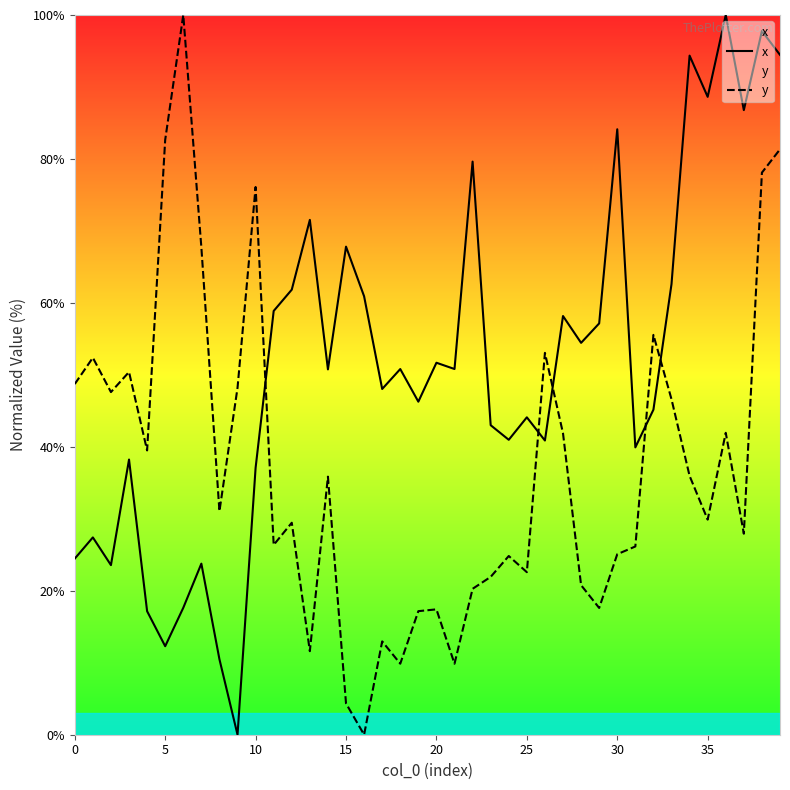

Which series has the largest range (max minus min)?

x